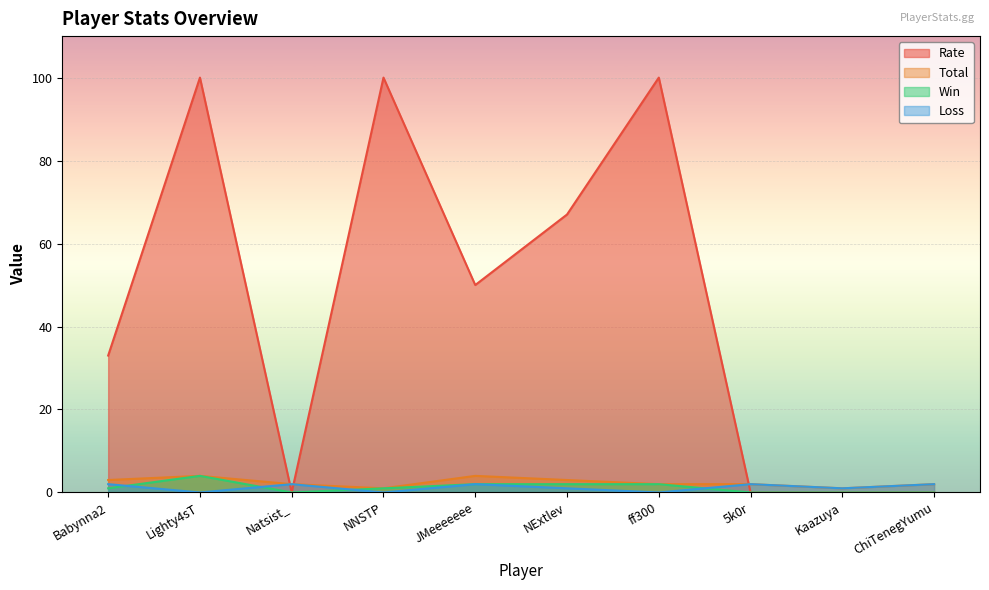

In Rate, how many points are lower than both neighbors (excluding endpoints)?

2